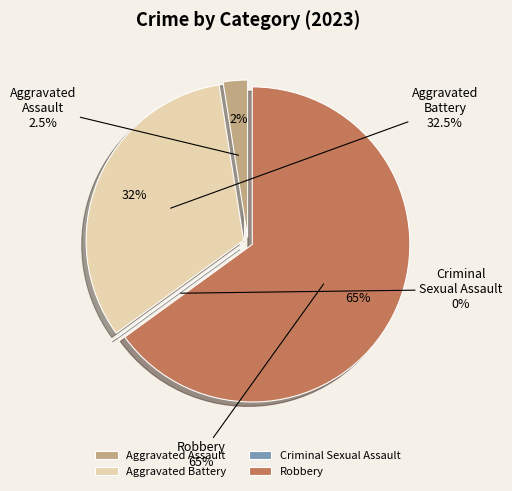

To the nearest percent, what is the combined percentage of Criminal Sexual Assault and Aggravated Assault?

2%